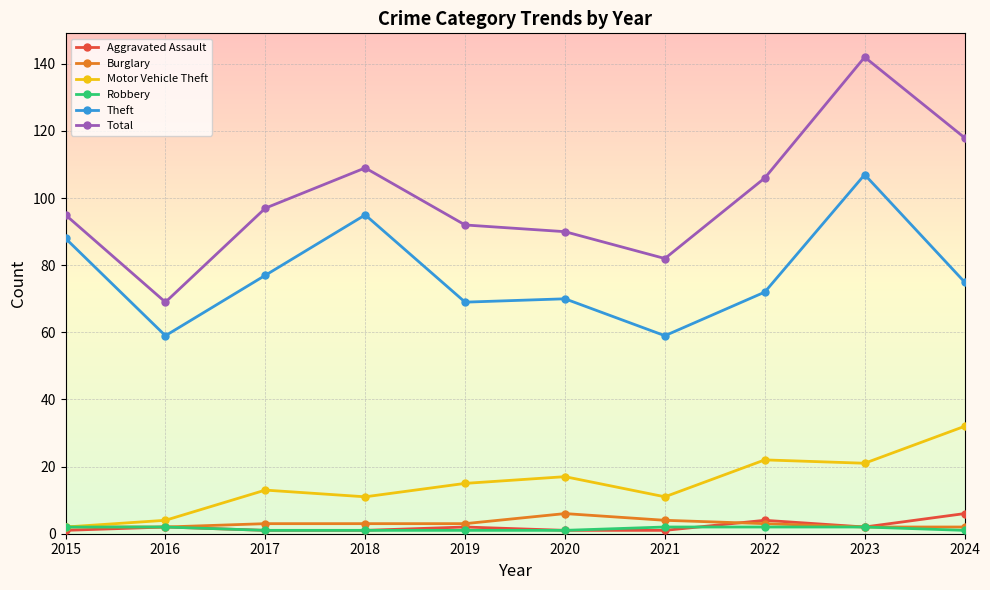

True or false: Total and Aggravated Assault cross at least once.

False